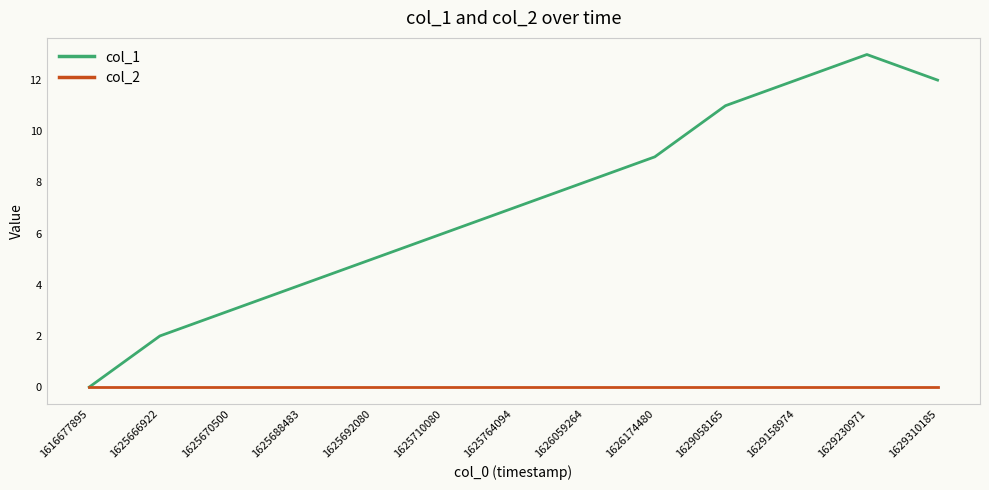

What is the maximum value shown in the chart?

13